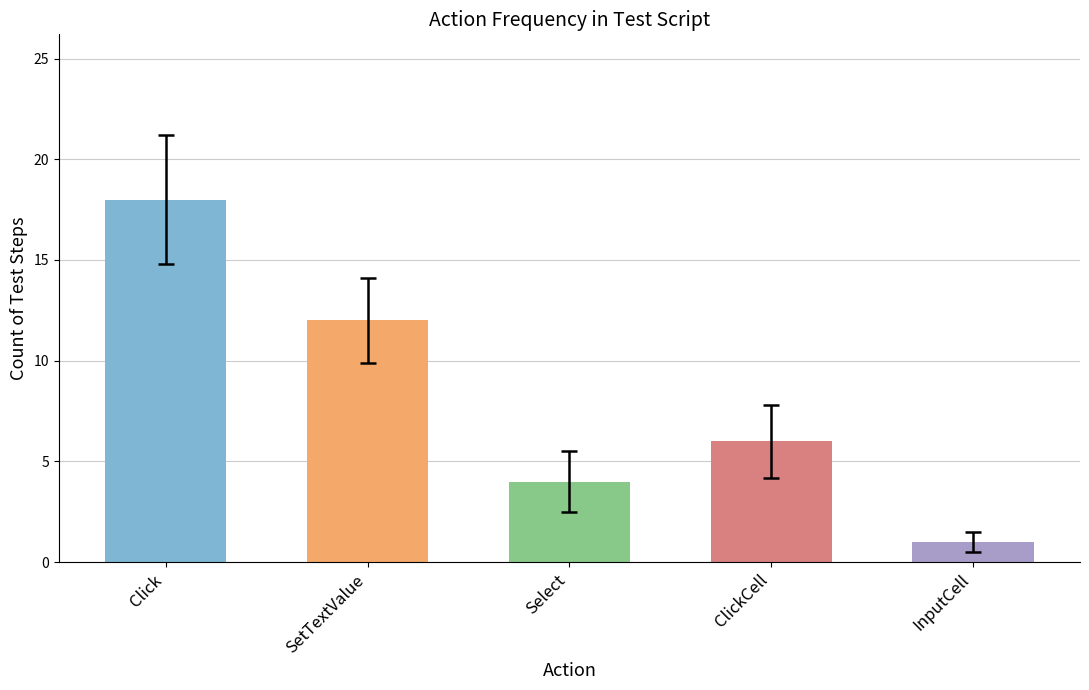

What is the difference between the maximum and minimum values?

17